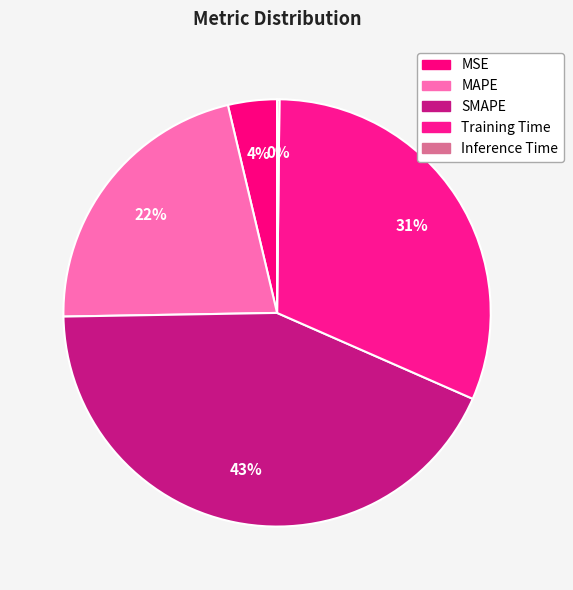

Does any single category account for the majority?

No